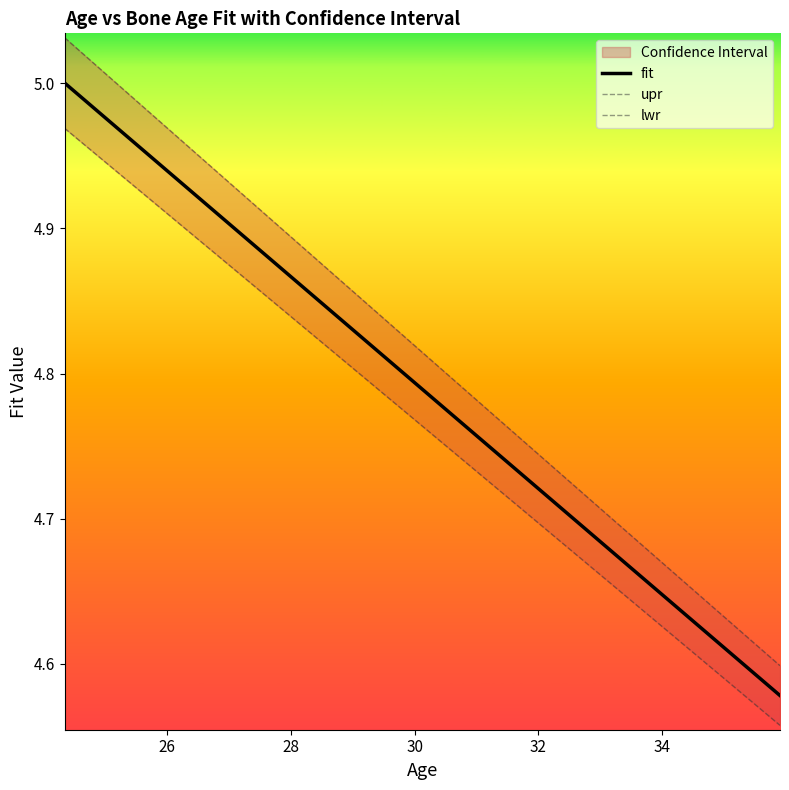

At how many categories does at least one series exceed 4?

40